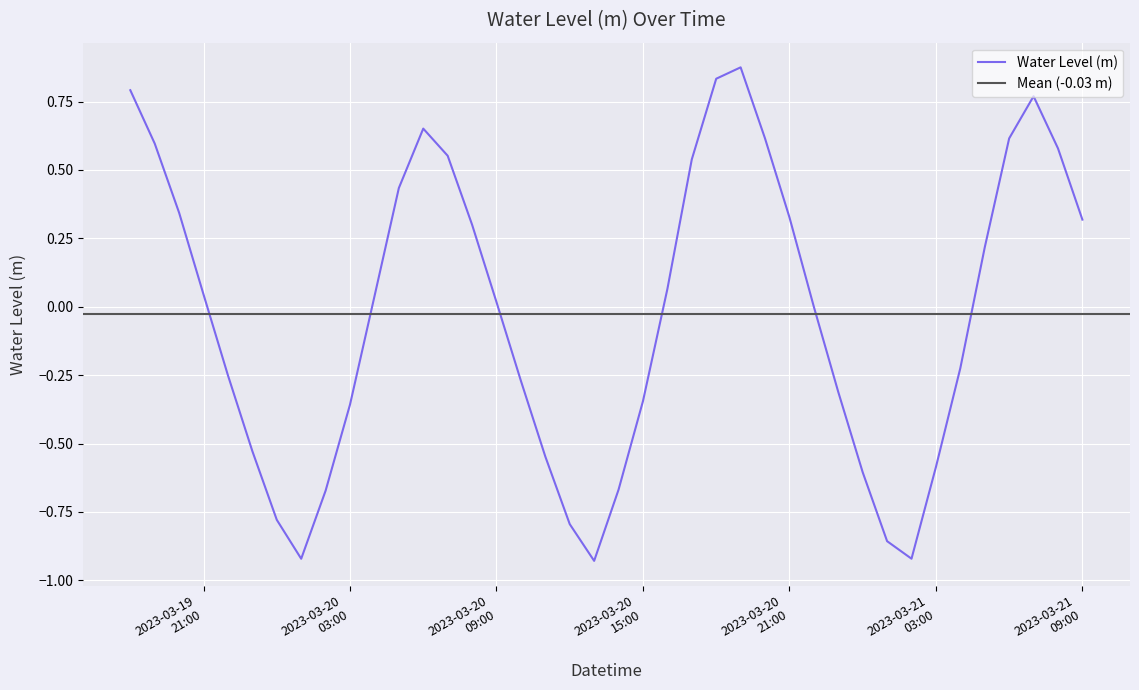

Is this an area chart (filled region under the line)?

No